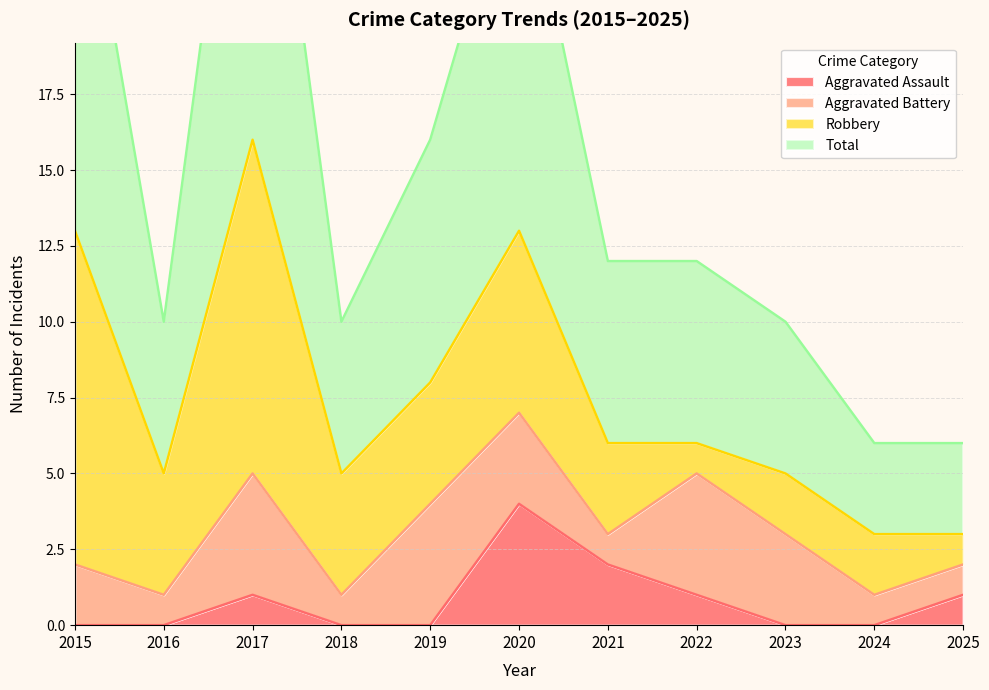

At which category does Aggravated Assault reach its first local peak?

2017